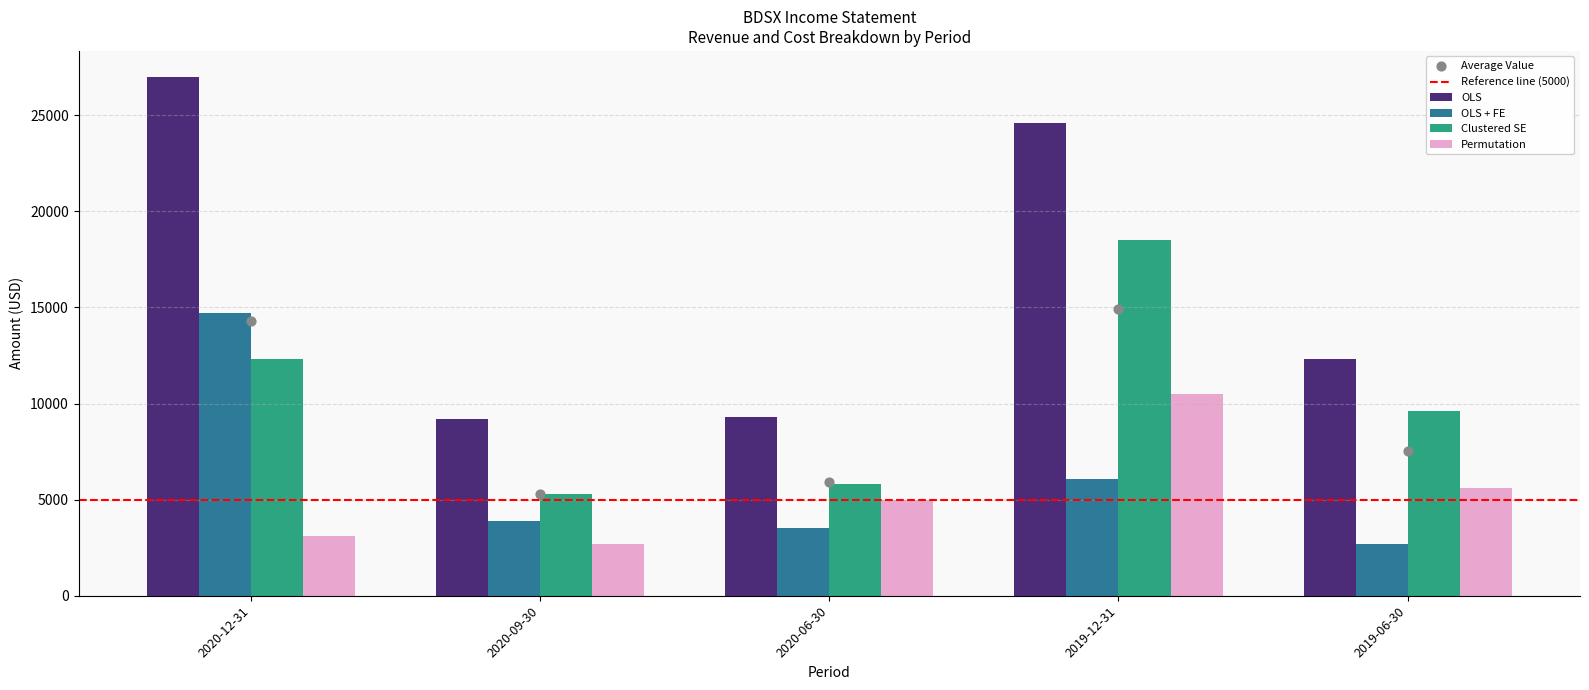

Which series has the largest Y range (max minus min)?

OLS